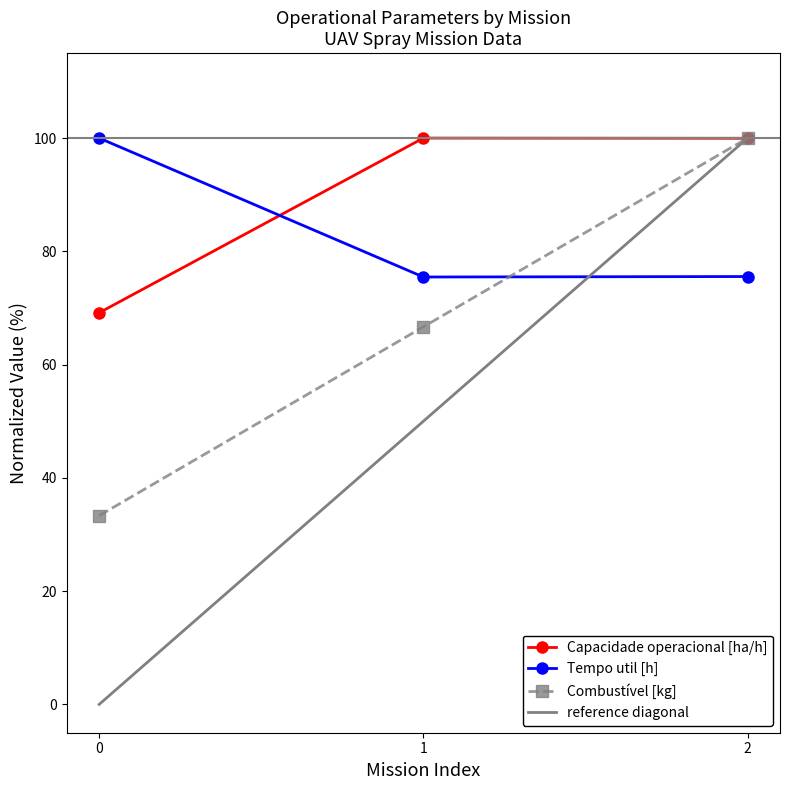

At which label does Autonomia Projetada [h] reach its peak?

2